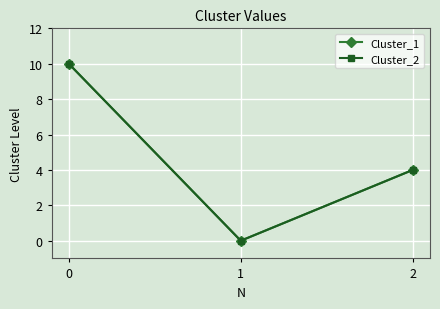

At which label is Cluster_2 closest to 5?

2